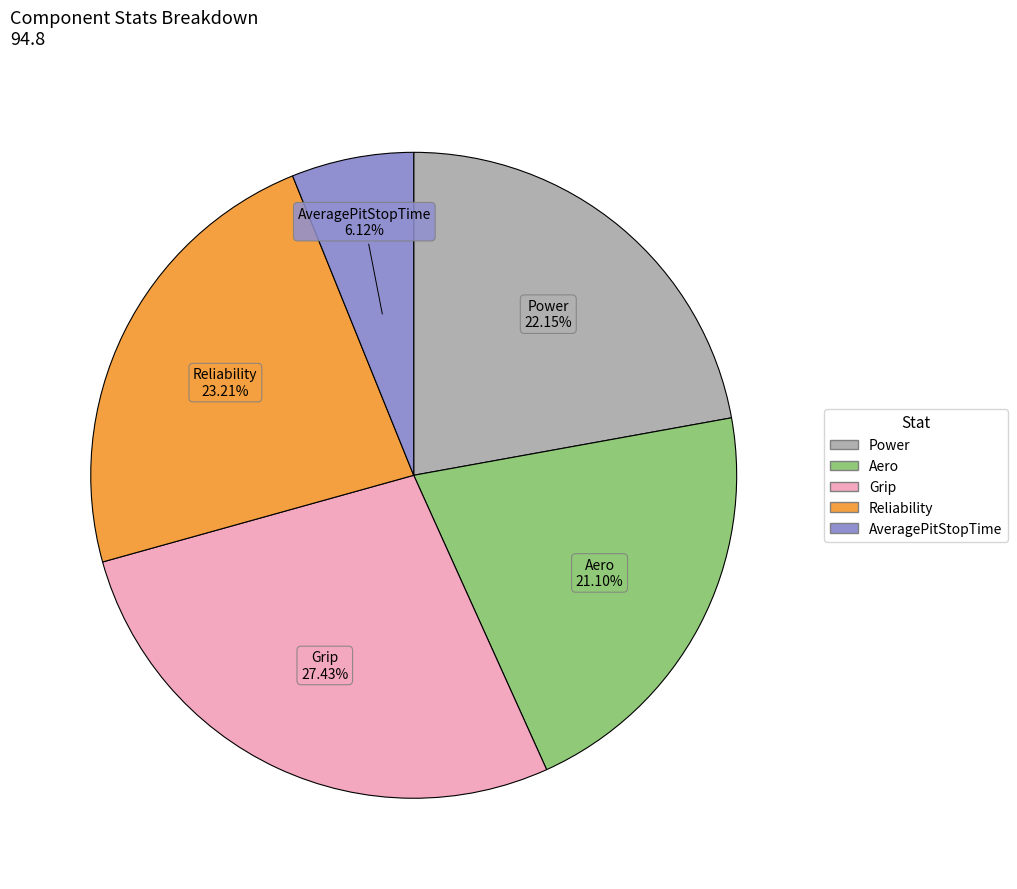

Does any single category account for the majority?

No